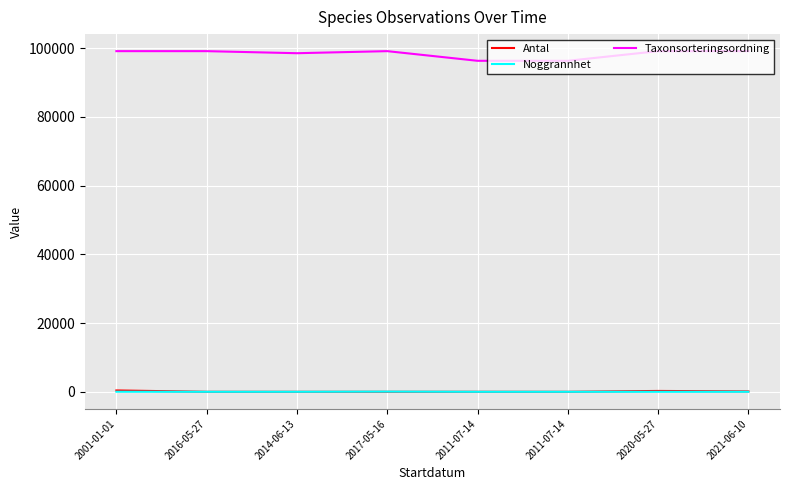

True or false: Taxonsorteringsordning and Antal intersect in this chart.

False